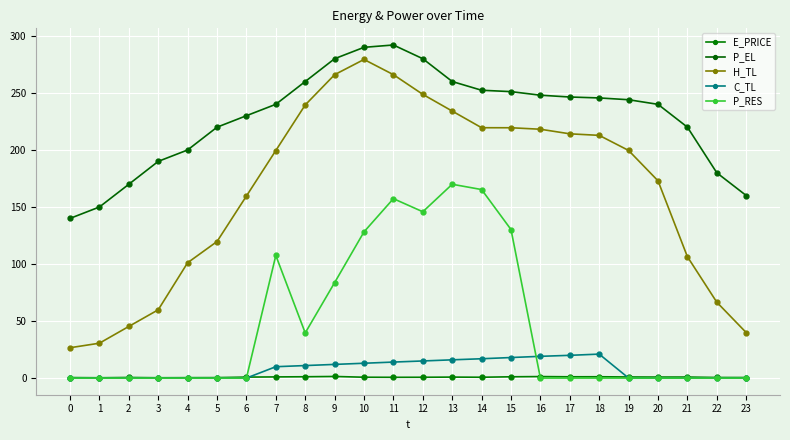

The H_TL series shows 214.1 at 17. True or false?

True